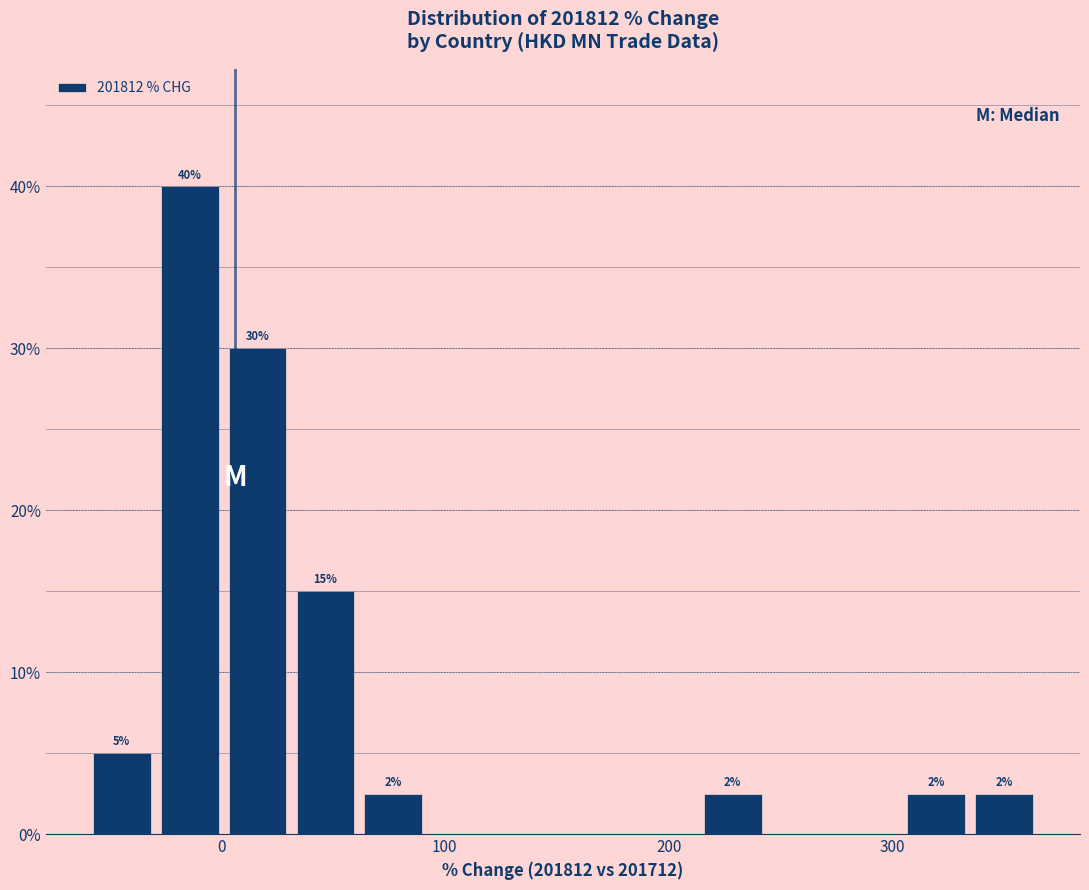

Around what value on the x-axis is the tallest bar? Give the approximate position of its centre, as read against the axis.

-10